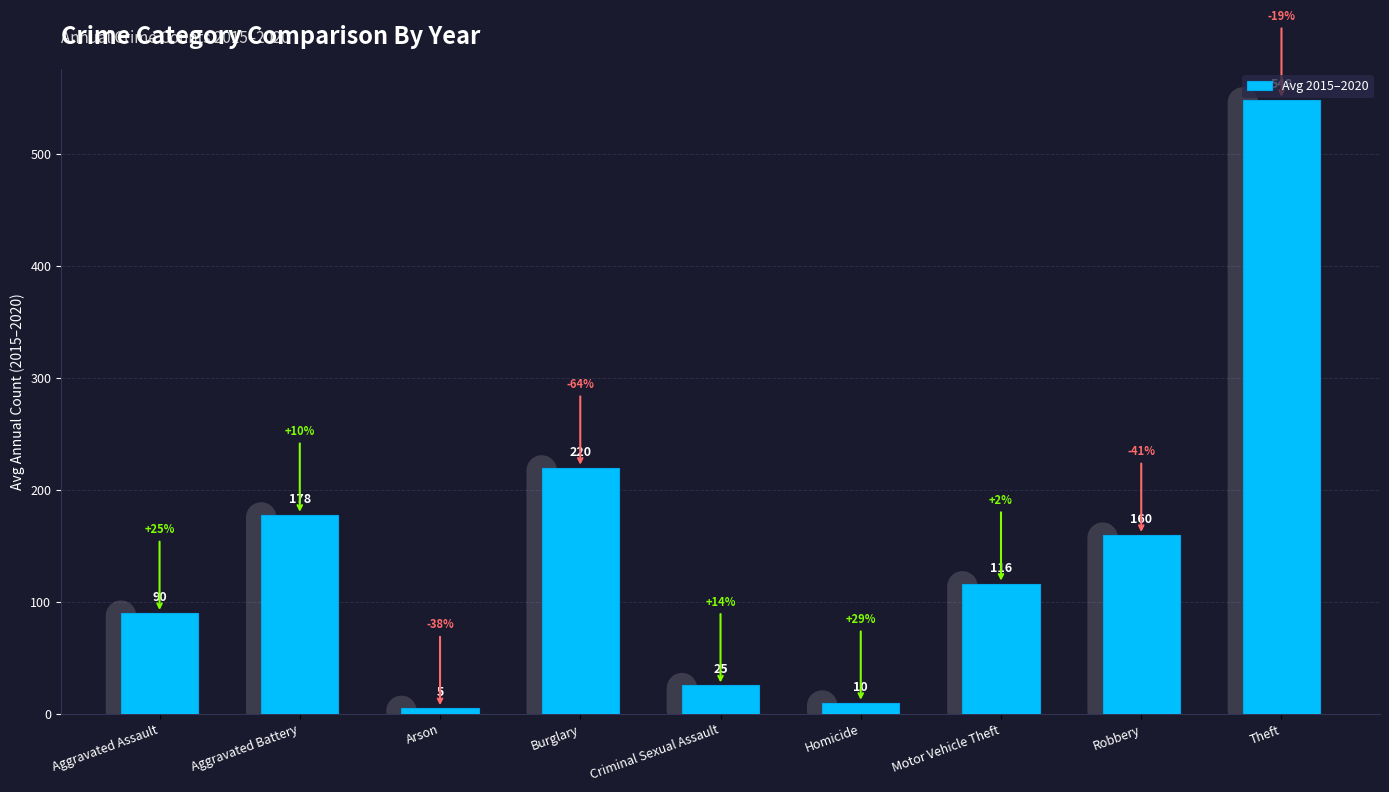

Where is the data nearest to the value 276?

Burglary